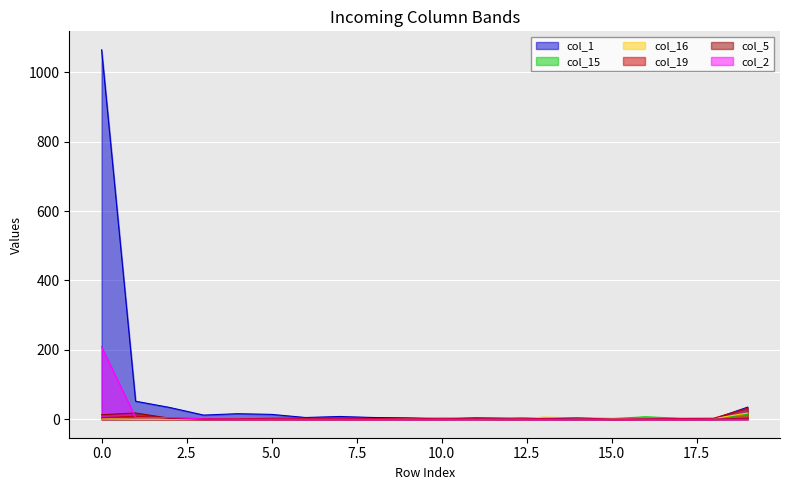

How many values in the col_19 series exceed 3?

4